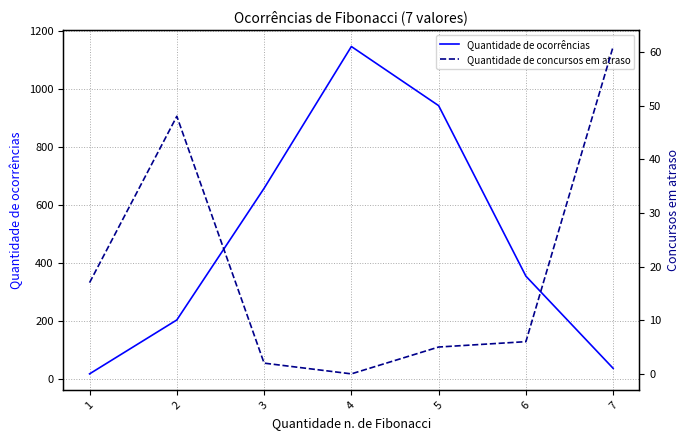

At which category is the sum across all series the highest?

4